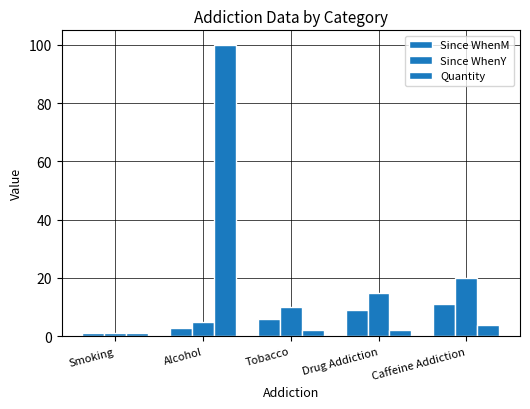

What position from the right is Drug Addiction?

2